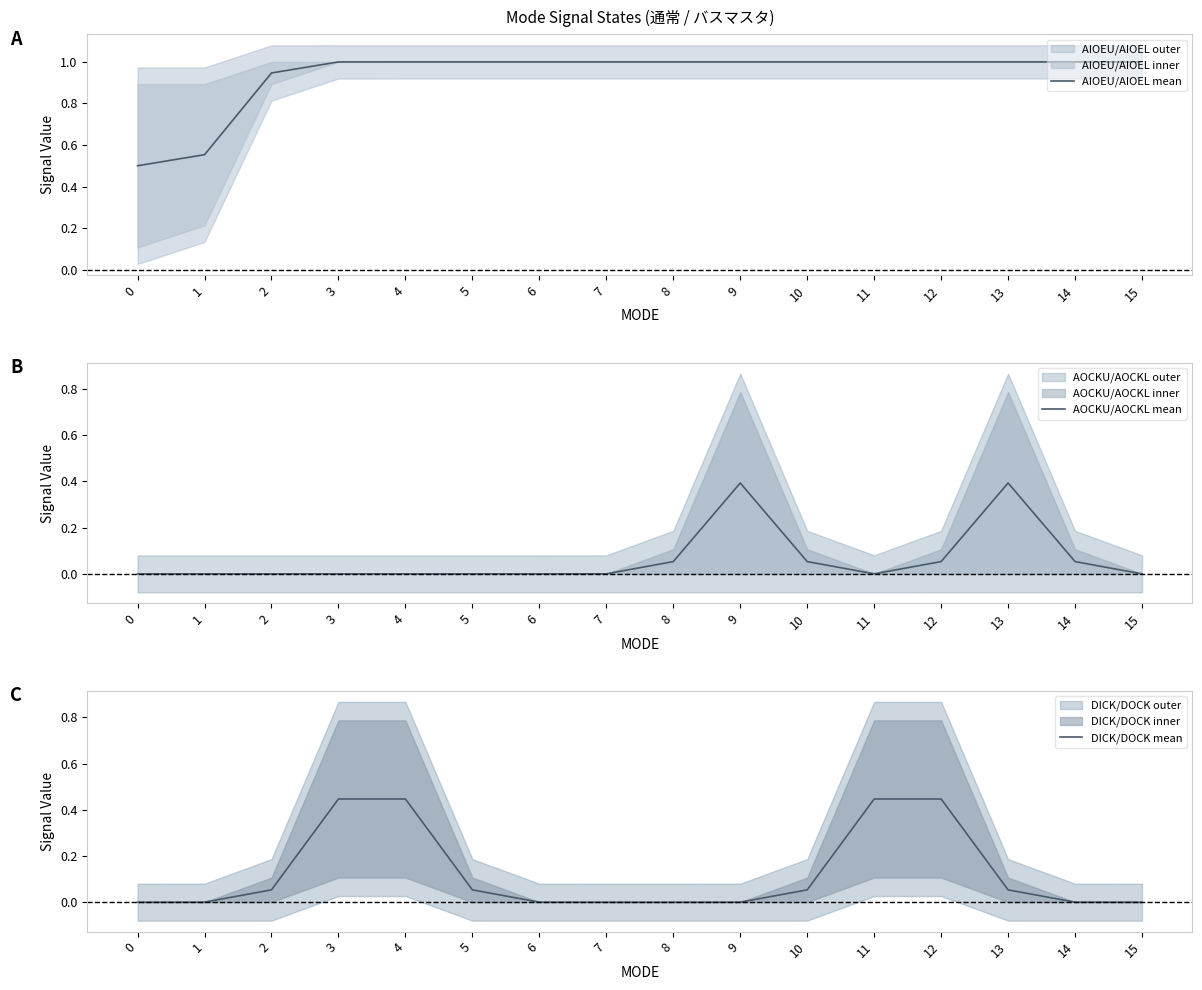

What is the difference between the highest and lowest values at 6?

1.0